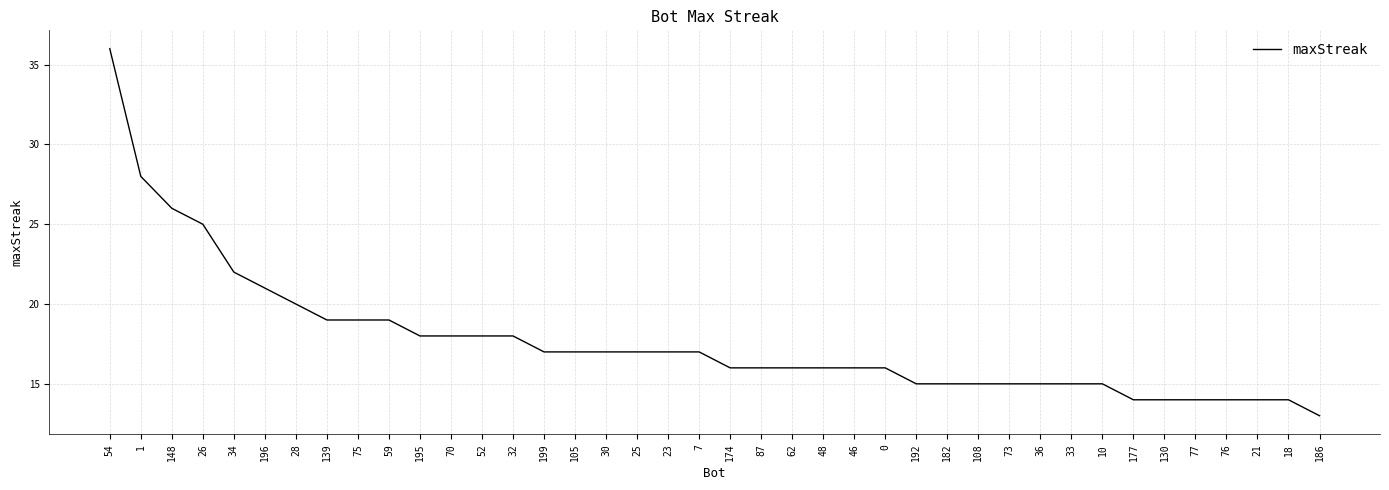

Does the chart have visible grid lines?

Yes